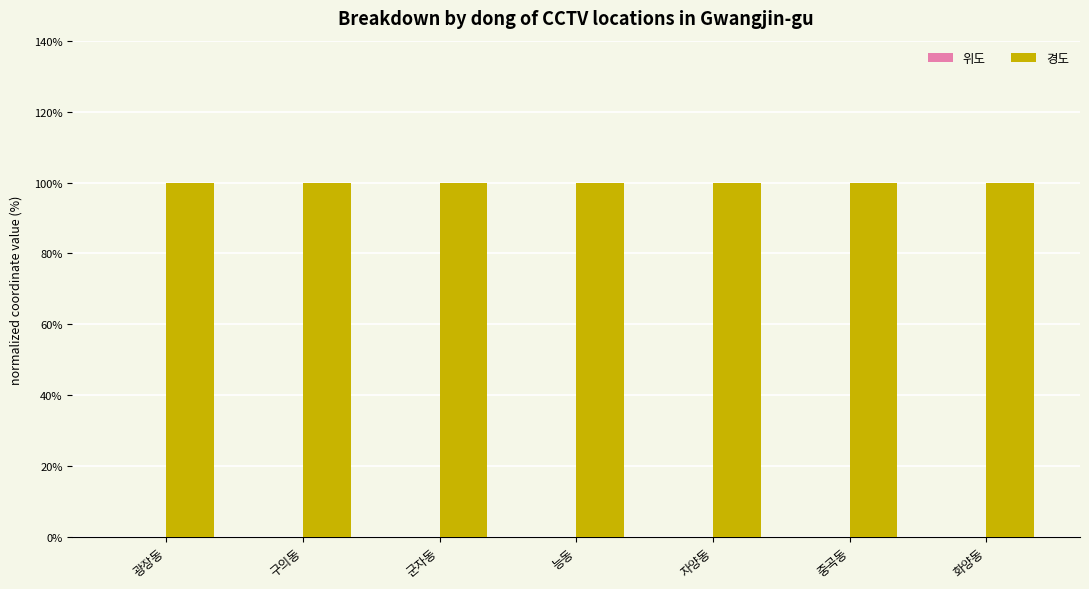

Does the chart contain stacked bars?

No